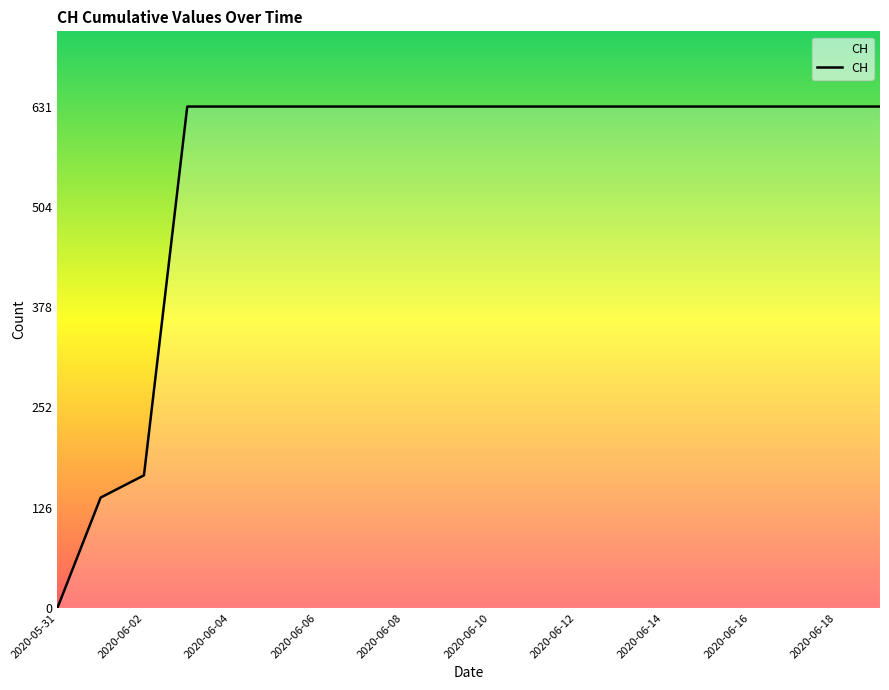

What is the greatest value displayed?

631